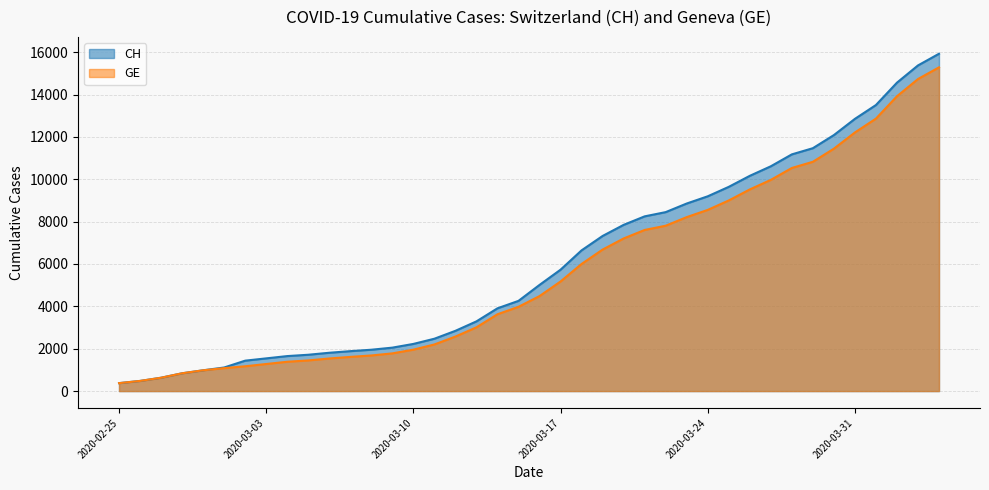

What is the maximum value shown in the chart?

15926